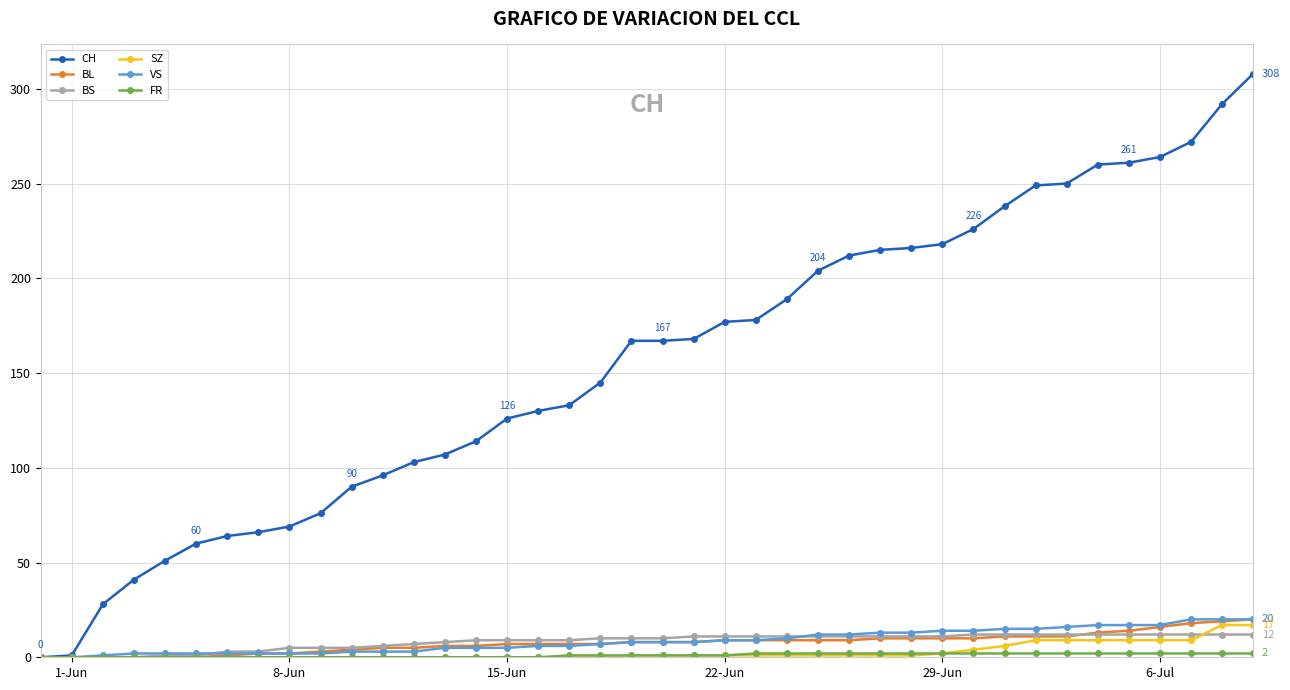

What is the greatest value displayed?

308